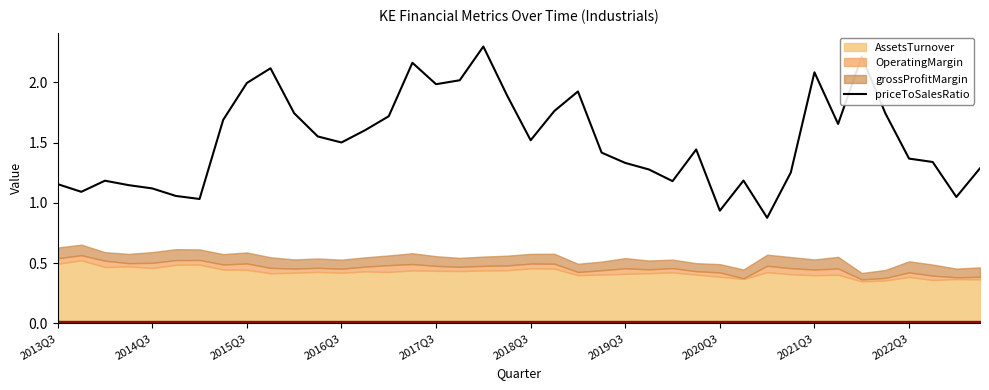

The value of priceToSalesRatio at 2014Q3 is 1.1. True or false?

True